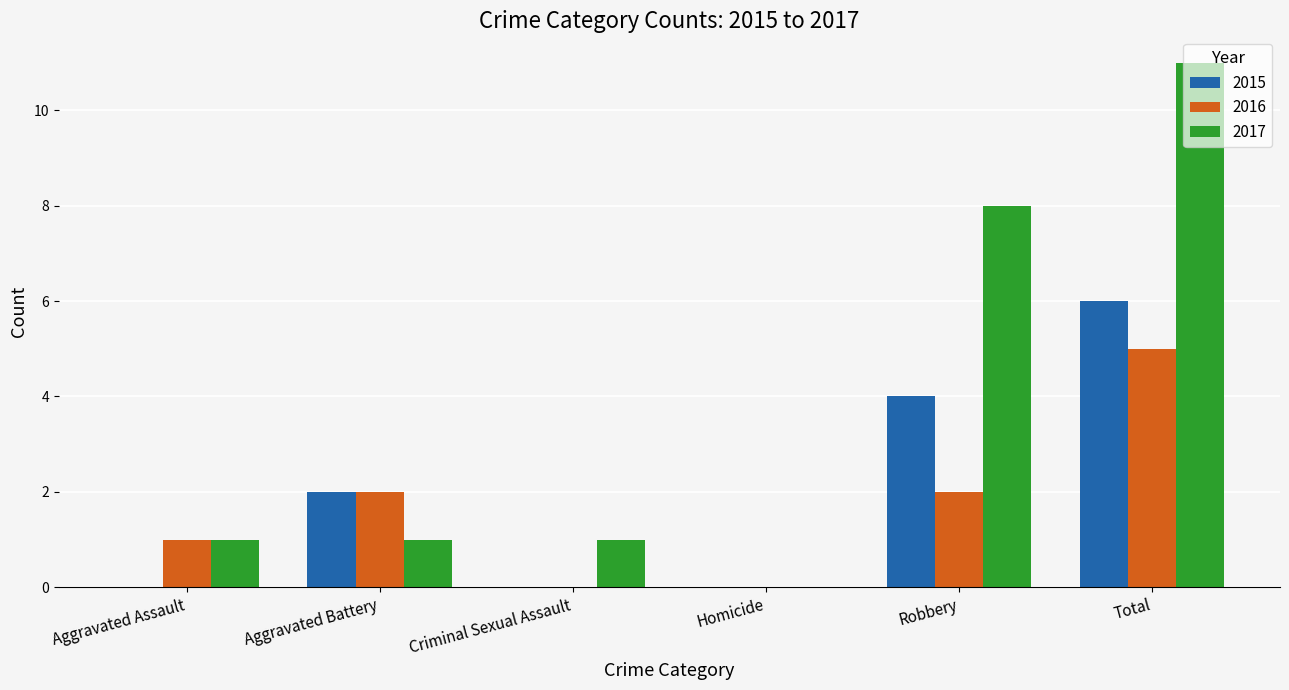

What is the average value of the 2015 series?

2